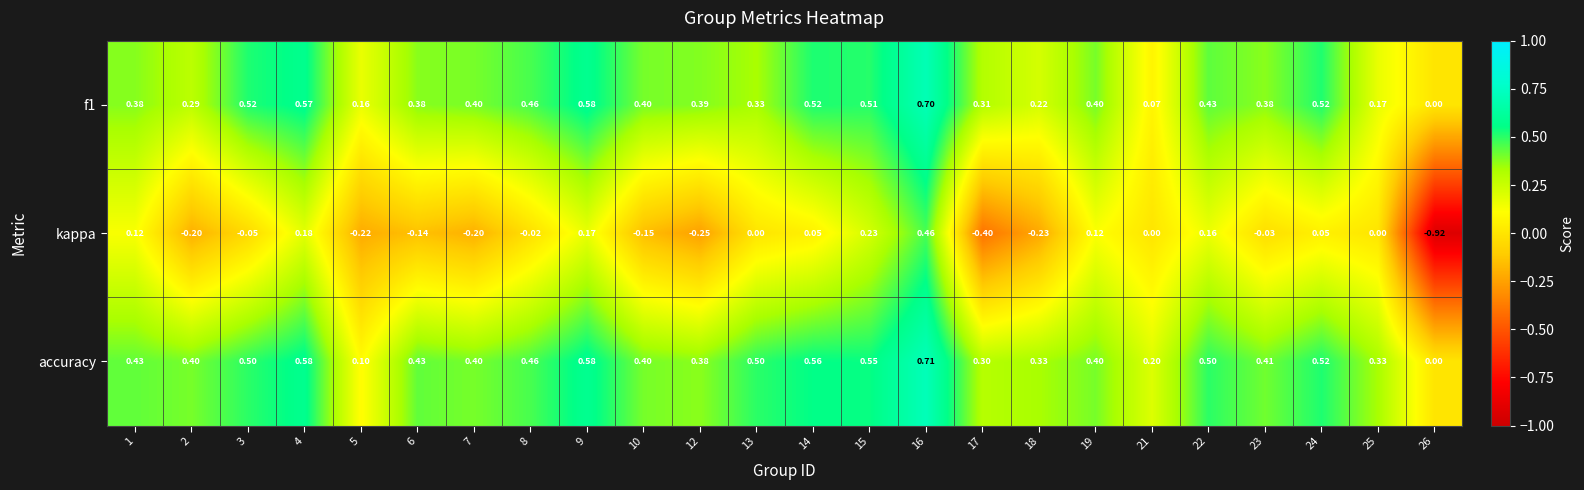

Between 10 and 15, which series saw the biggest shift?

kappa